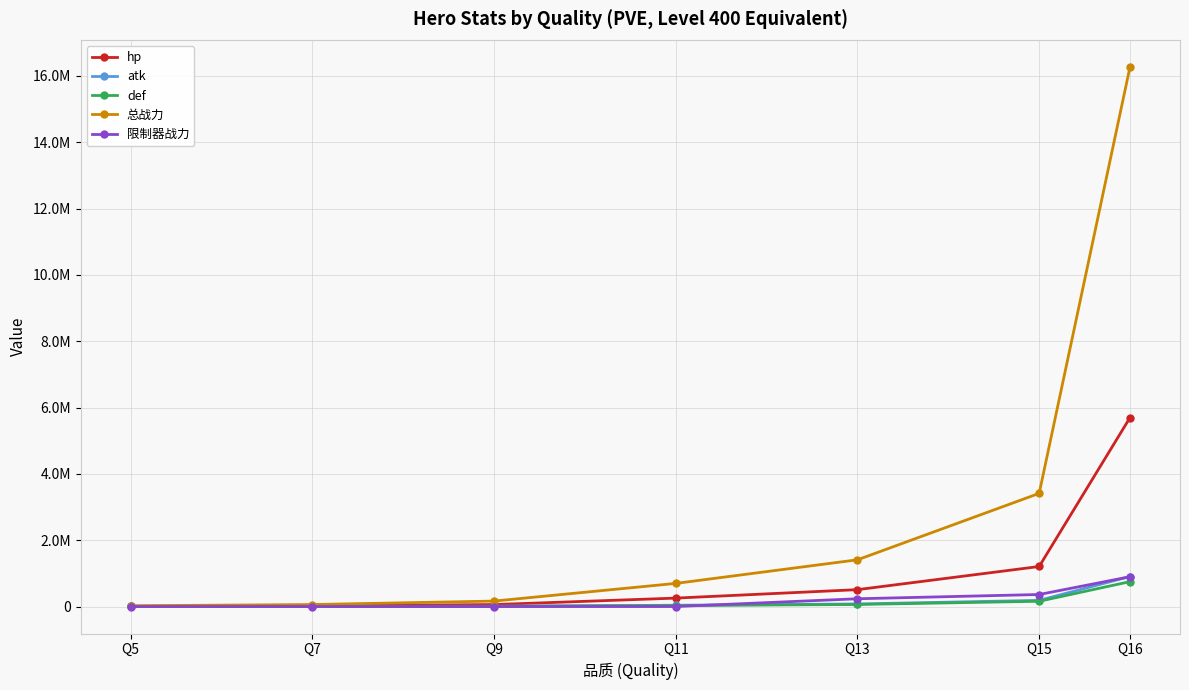

At which category is the sum across all series the highest?

Q16